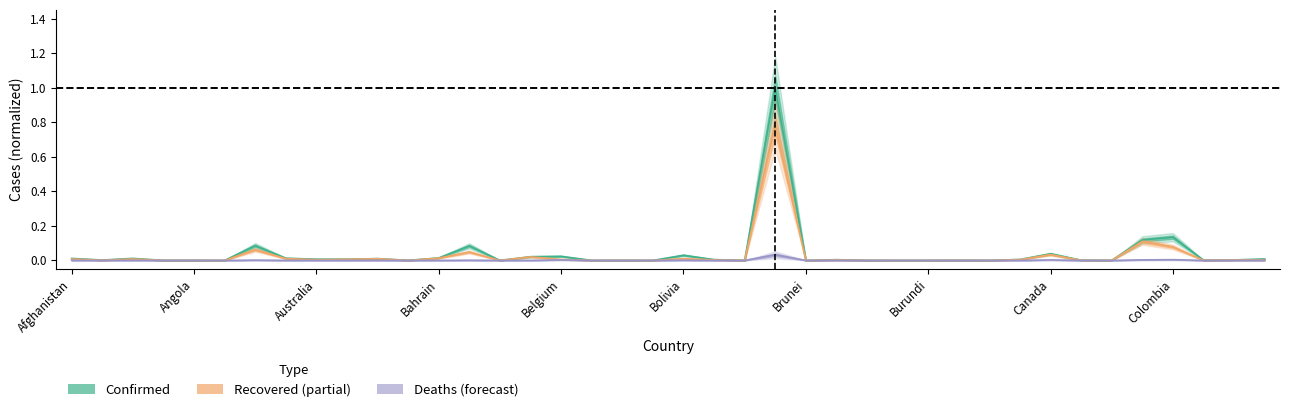

True or false: Recovered has a value of 0.8 at Brazil.

True